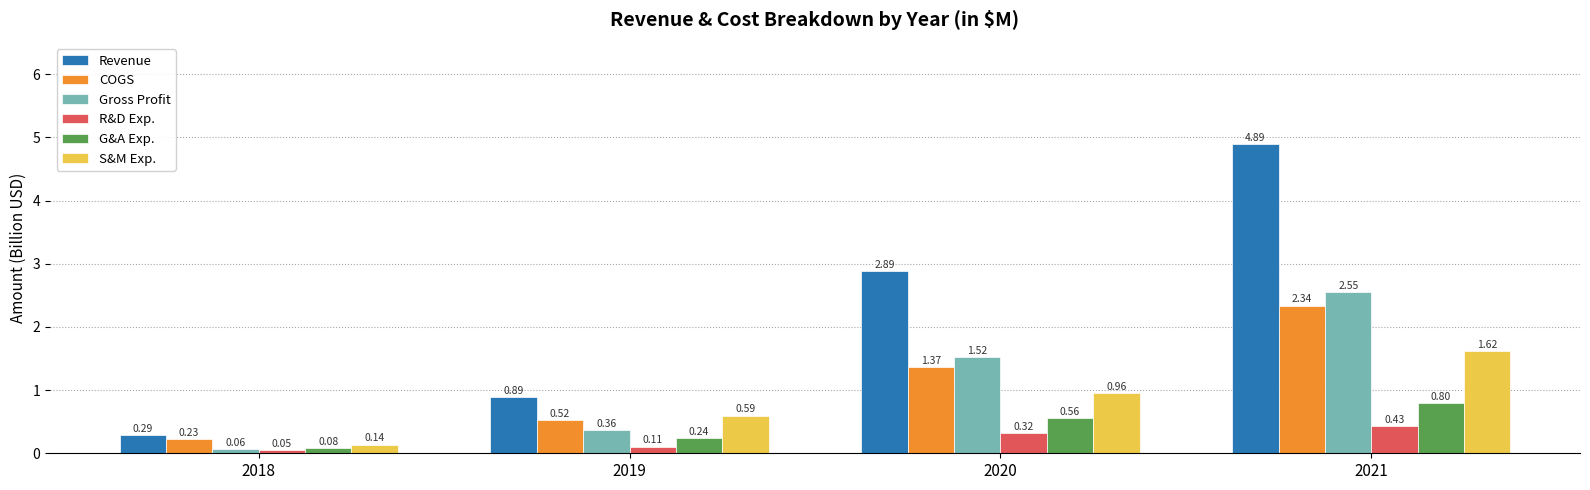

At 2020, list the series in order from smallest to largest.

R&D Exp., G&A Exp., S&M Exp., COGS, Gross Profit, Revenue